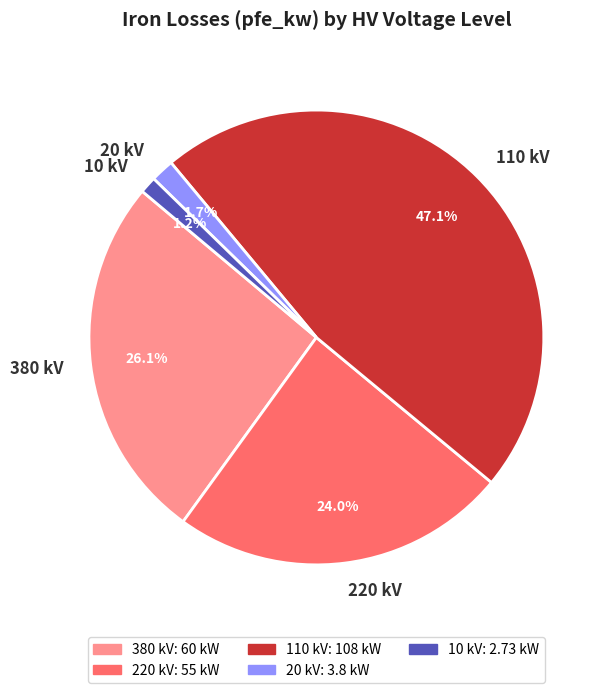

Does any single category account for the majority?

No